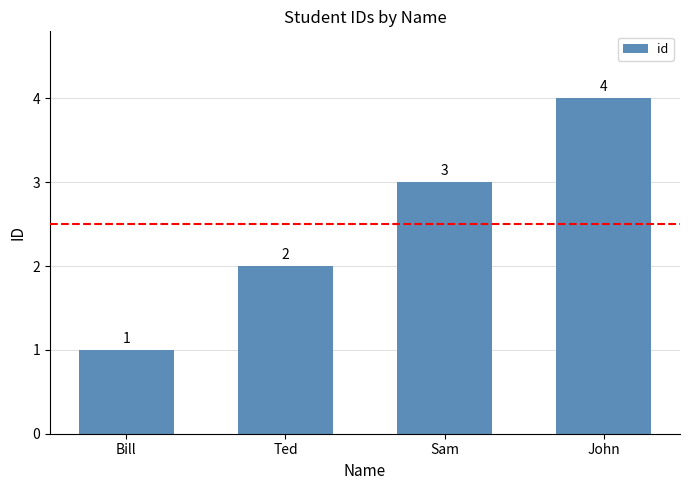

List the labels in order of value, smallest first.

Bill, Ted, Sam, John